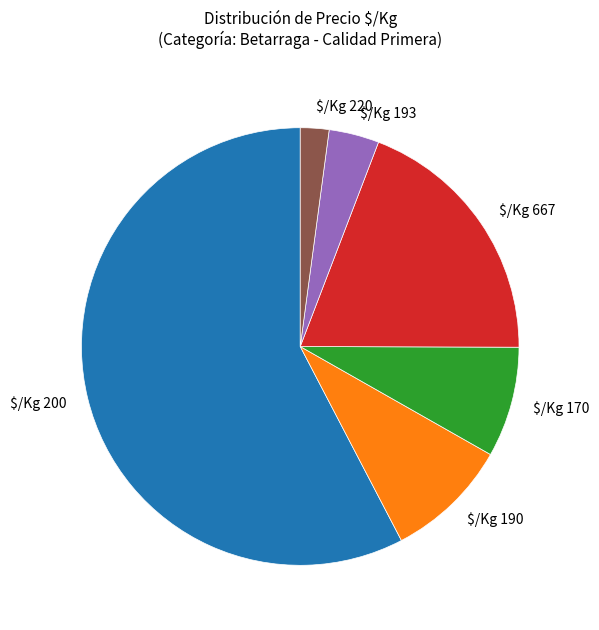

The $/Kg 170 slice represents 23% of the pie. True or false?

False